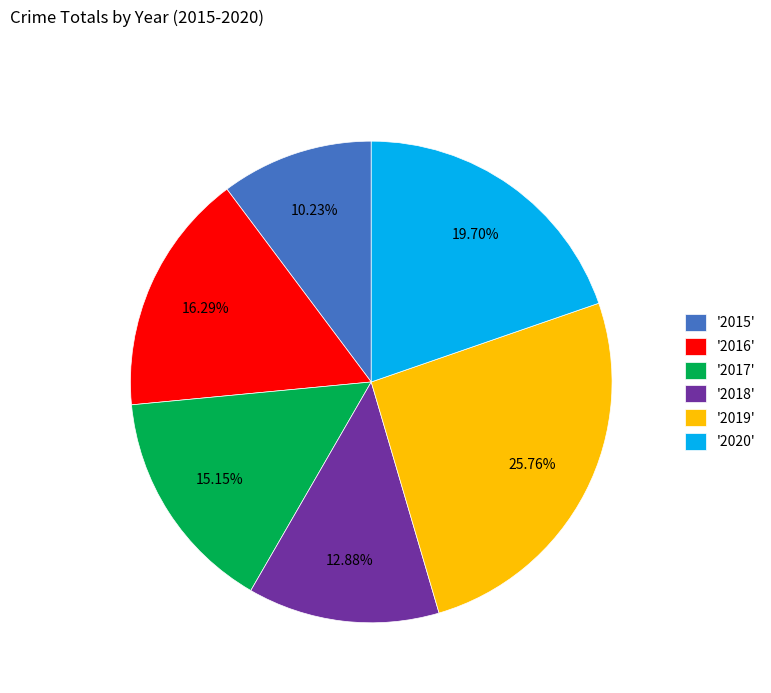

Combined, do '2016' and '2020' account for over 50%?

No